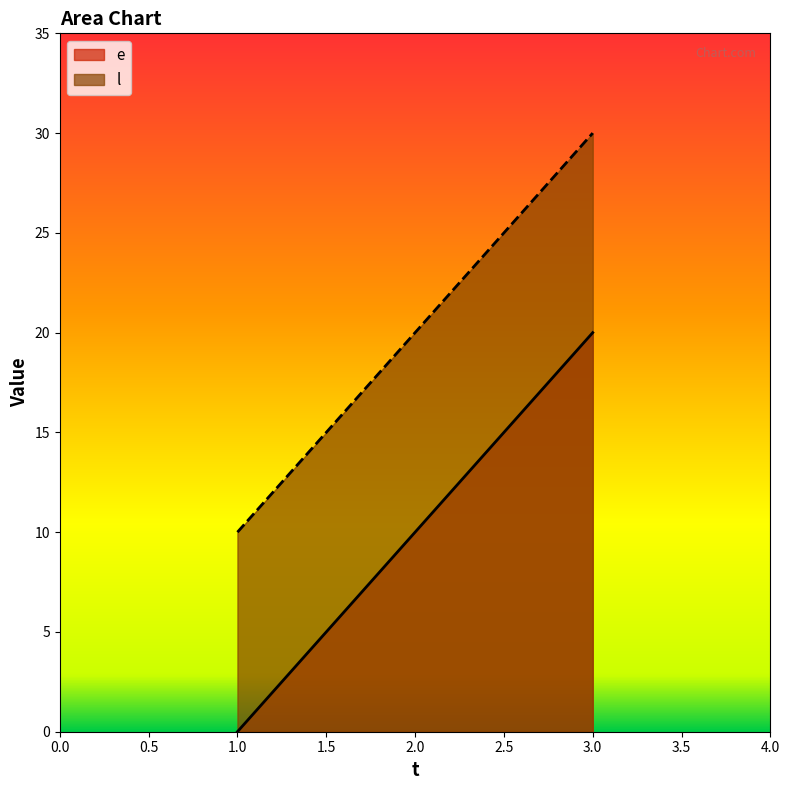

The l series shows 20 at 2.0. True or false?

True